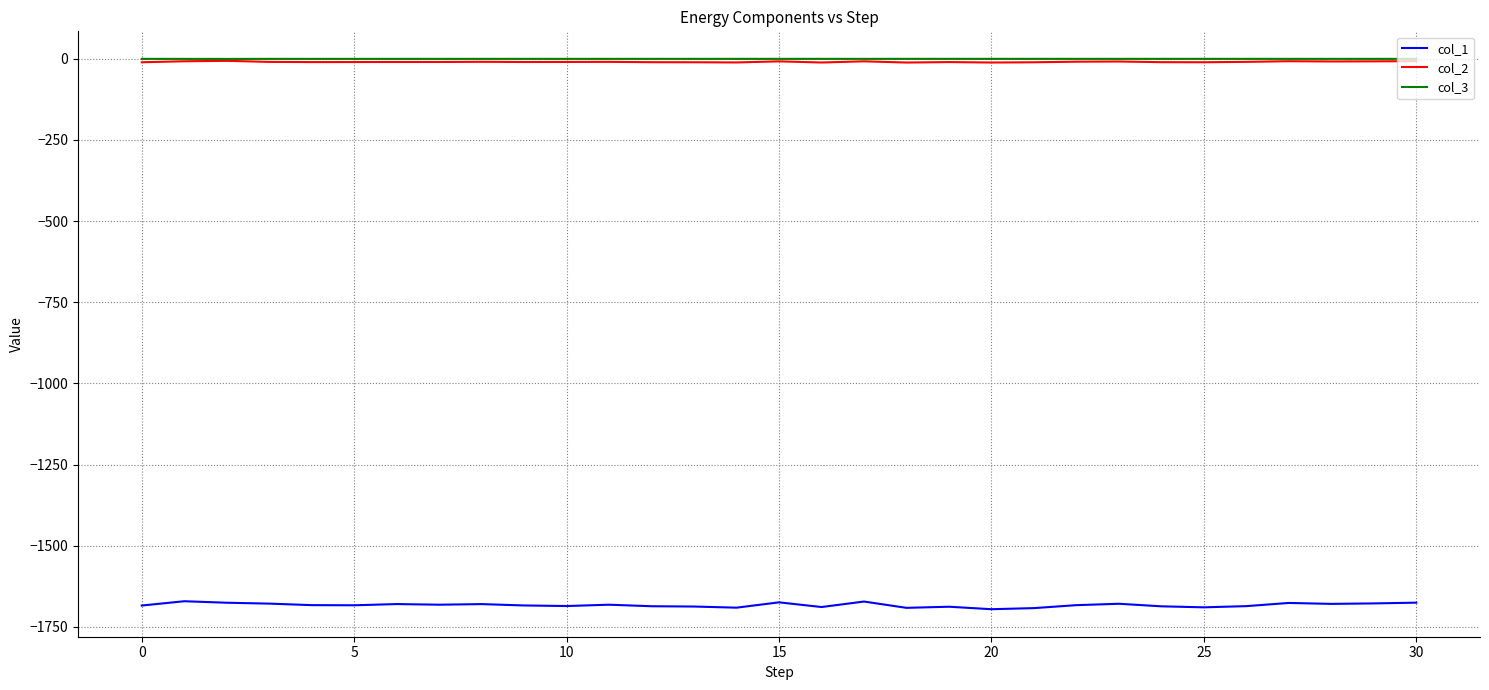

True or false: col_3 and col_1 intersect in this chart.

False